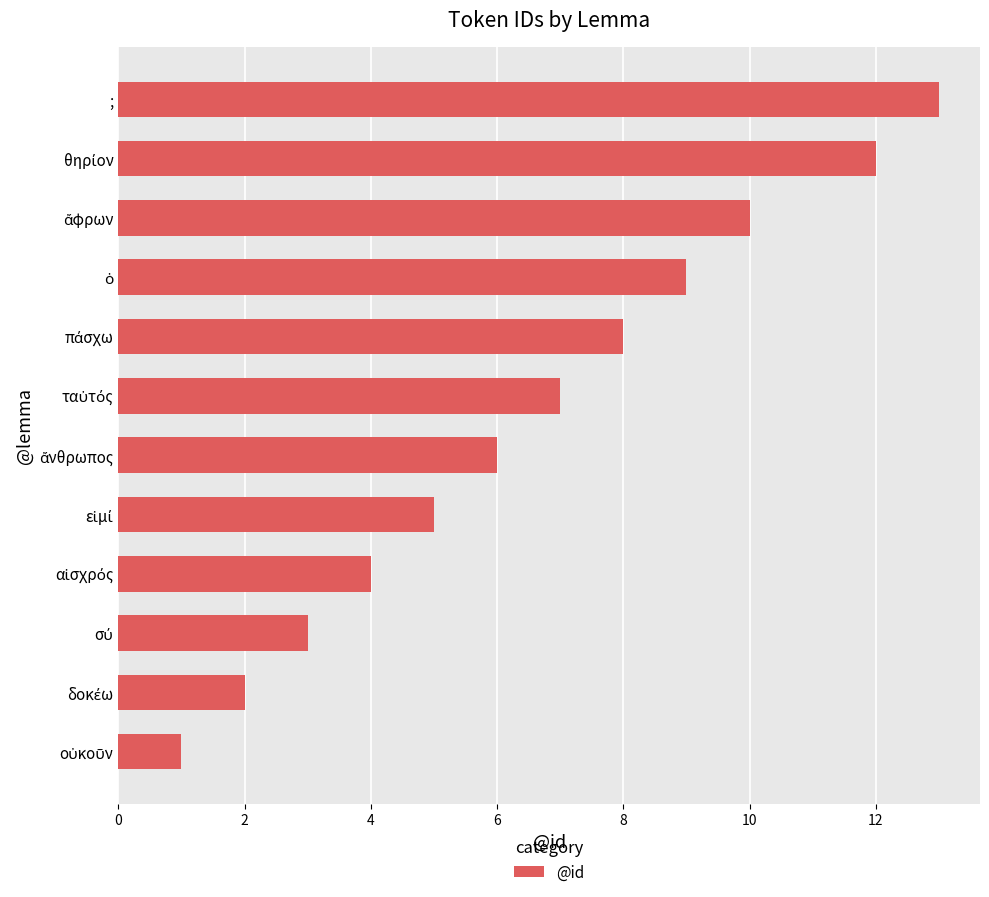

True or false: the data shows 13 at ;.

True